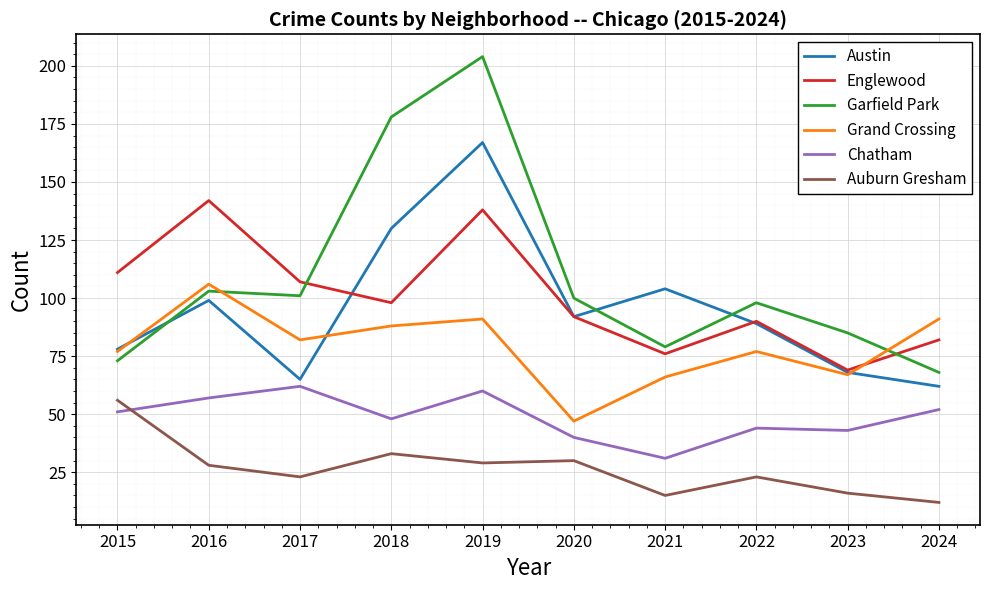

In Englewood, how many points are higher than both neighbors (excluding endpoints)?

3